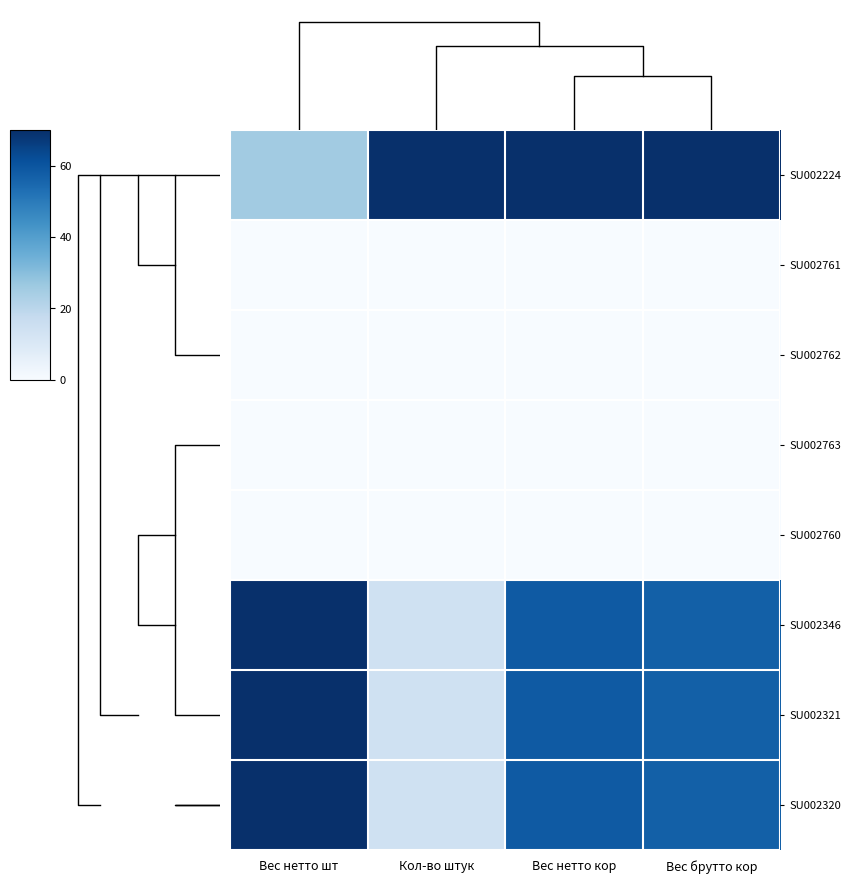

What is the difference between the SU002224 values at Вес нетто шт and Кол-во штук?

44.8